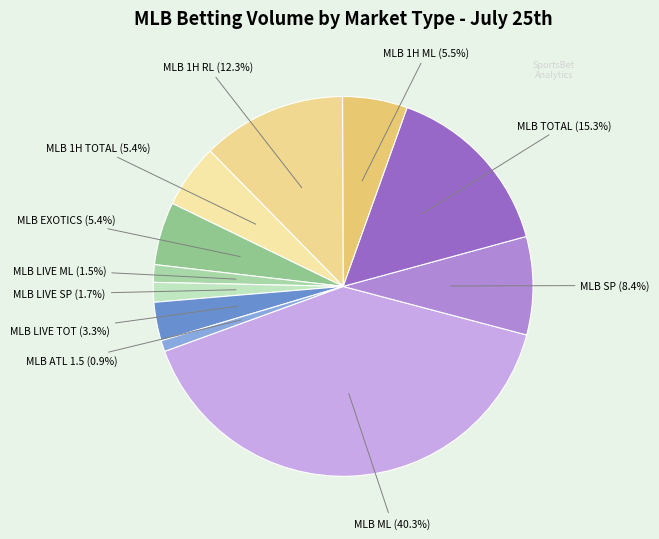

Between MLB LIVE TOT (3.3%) and MLB EXOTICS (5.4%), which is larger?

MLB EXOTICS (5.4%)